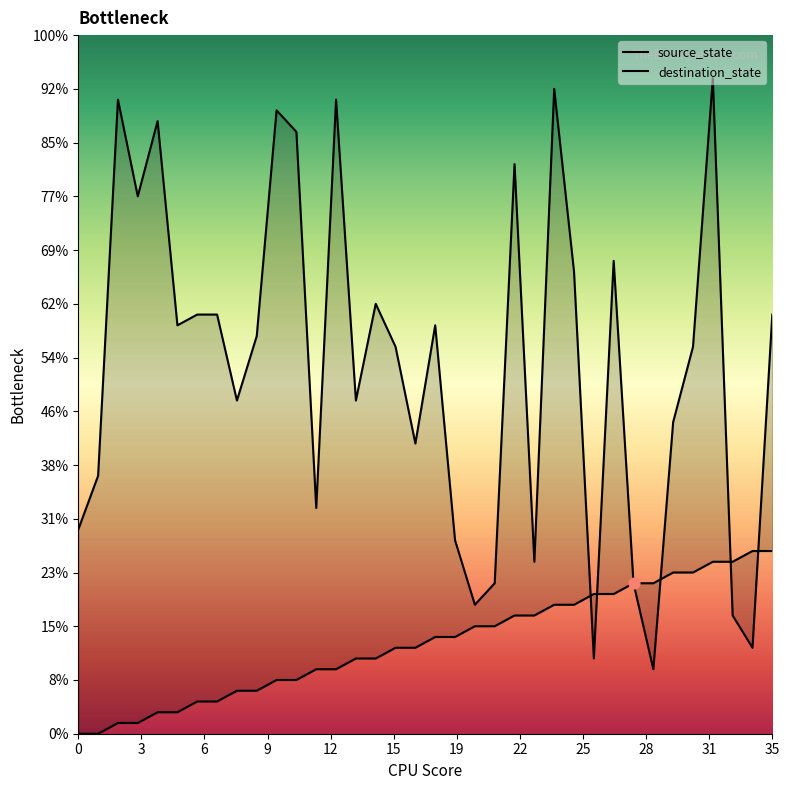

Which series reaches the maximum Y coordinate?

destination_state